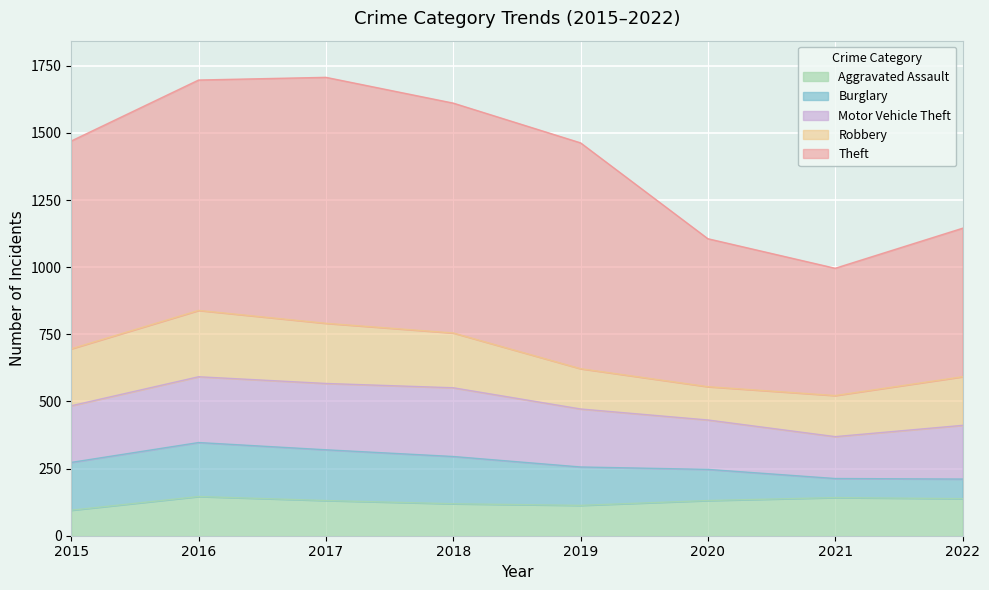

Count the number of categories in the chart.

8